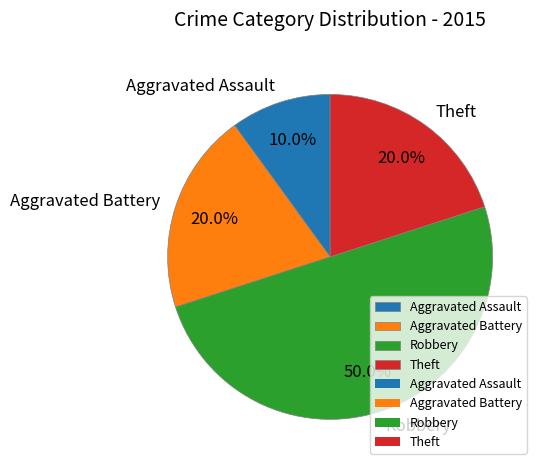

What is the smallest slice in the pie chart?

Aggravated Assault